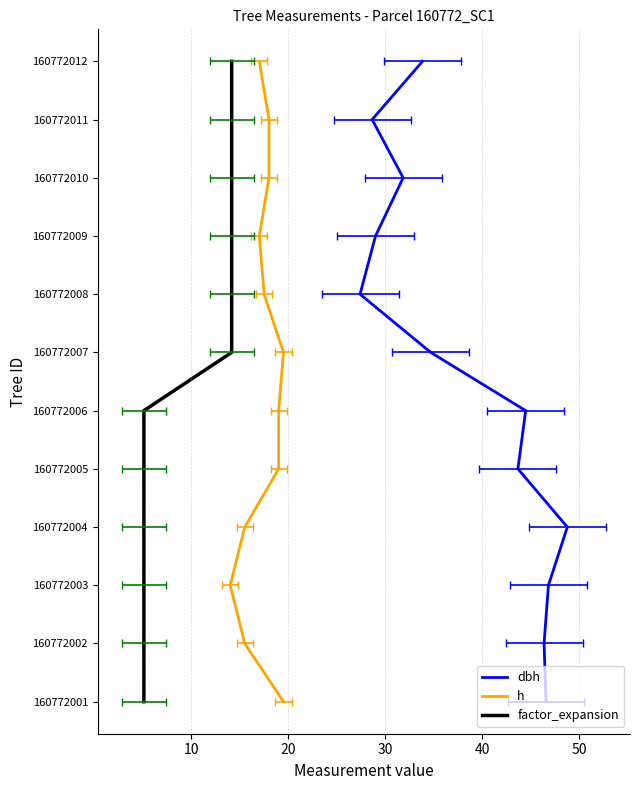

Reading left to right, list all the values displayed in this chart.

dbh: 0	1	2	3	4	5	6	7	8	9	10	11
h: 0	1	2	3	4	5	6	7	8	9	10	11
factor_expansion: 0	1	2	3	4	5	6	7	8	9	10	11